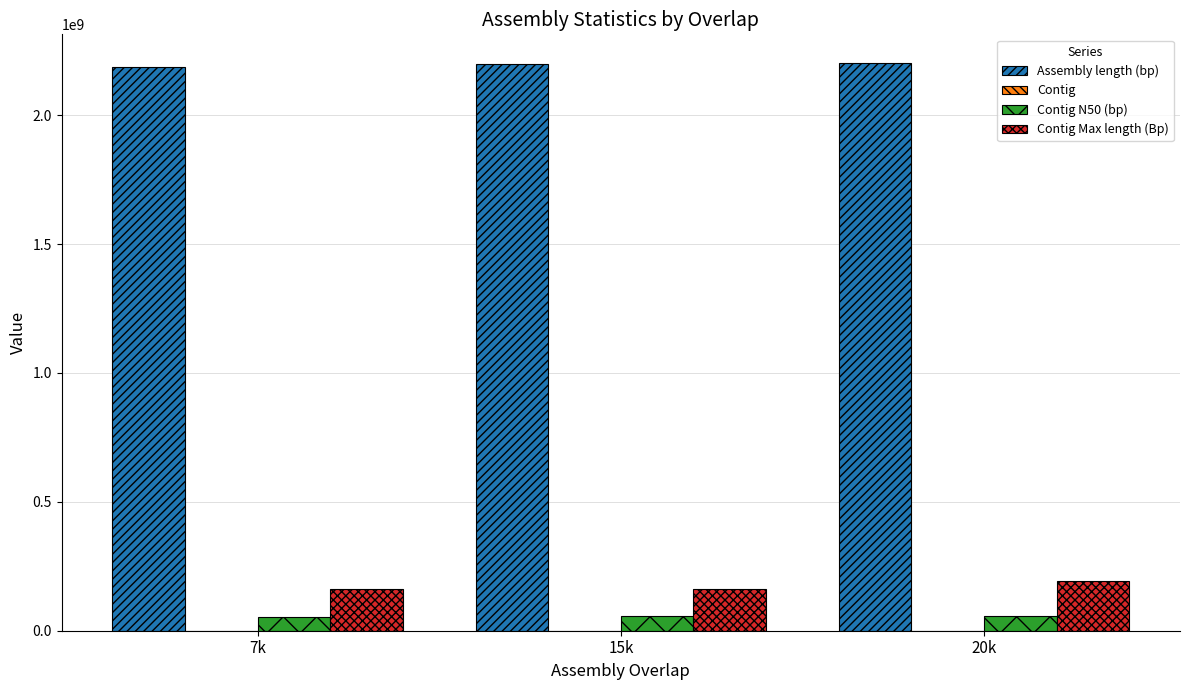

Which series has the largest total across all categories?

Assembly length (bp)